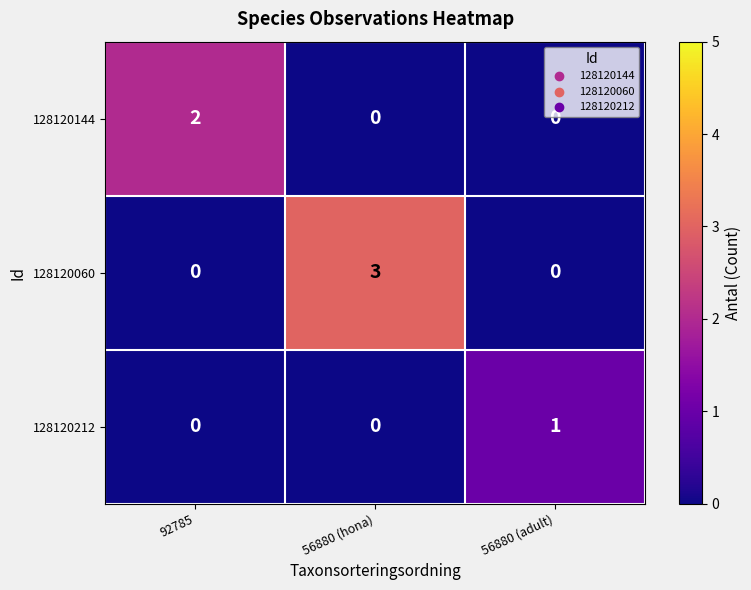

Rank the series by their average value, from highest to lowest.

128120060, 128120144, 128120212